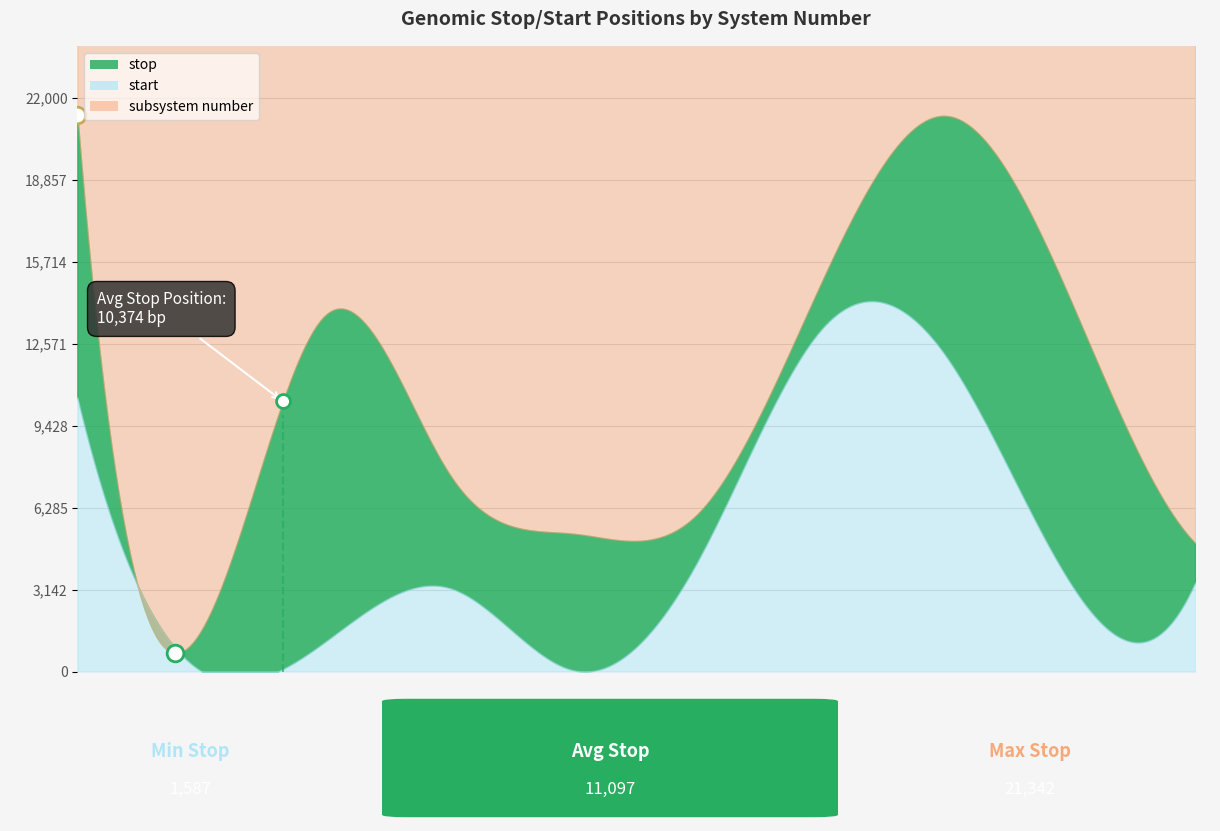

What is the difference between the maximum and second lowest values in the subsystem number series?

3.0